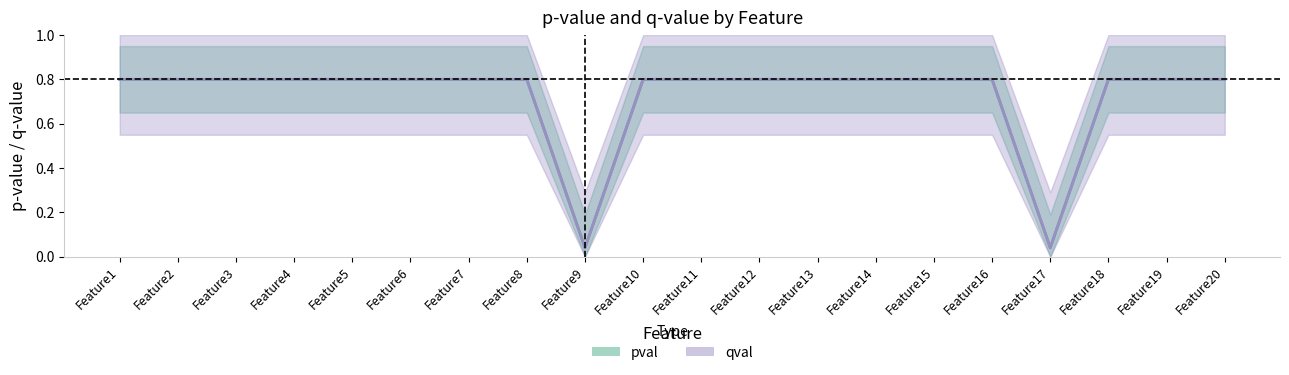

At Feature8, list the series in order from largest to smallest.

pval, qval